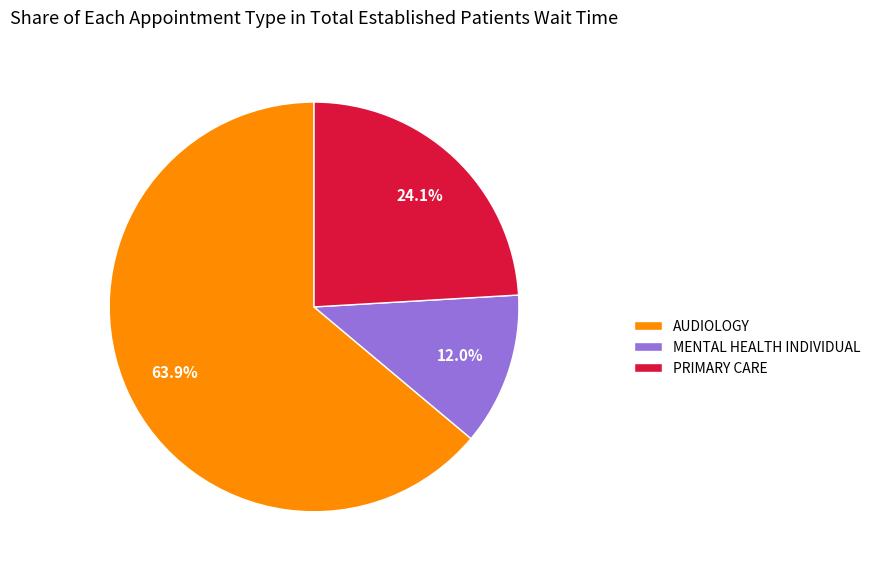

To the nearest percent, what is the average slice percentage?

33%